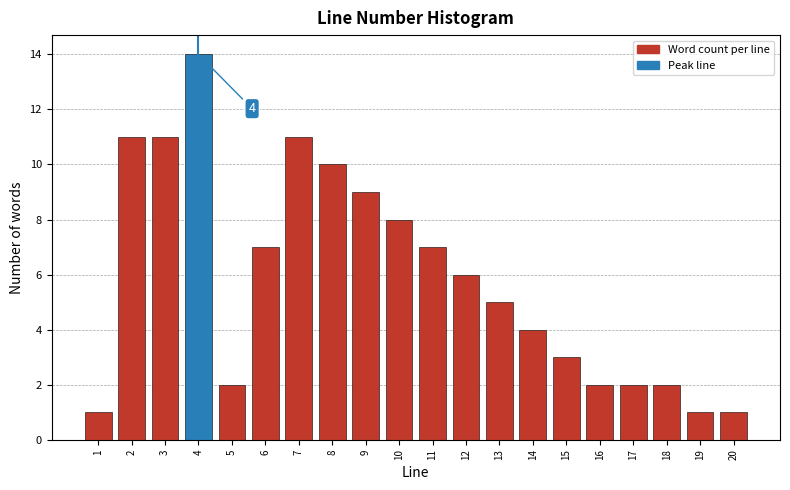

Reading left to right, what are all the values shown in this chart?

1=1	2=11	3=11	4=14	5=2	6=7	7=11	8=10	9=9	10=8	11=7	12=6	13=5	14=4	15=3	16=2	17=2	18=2	19=1	20=1